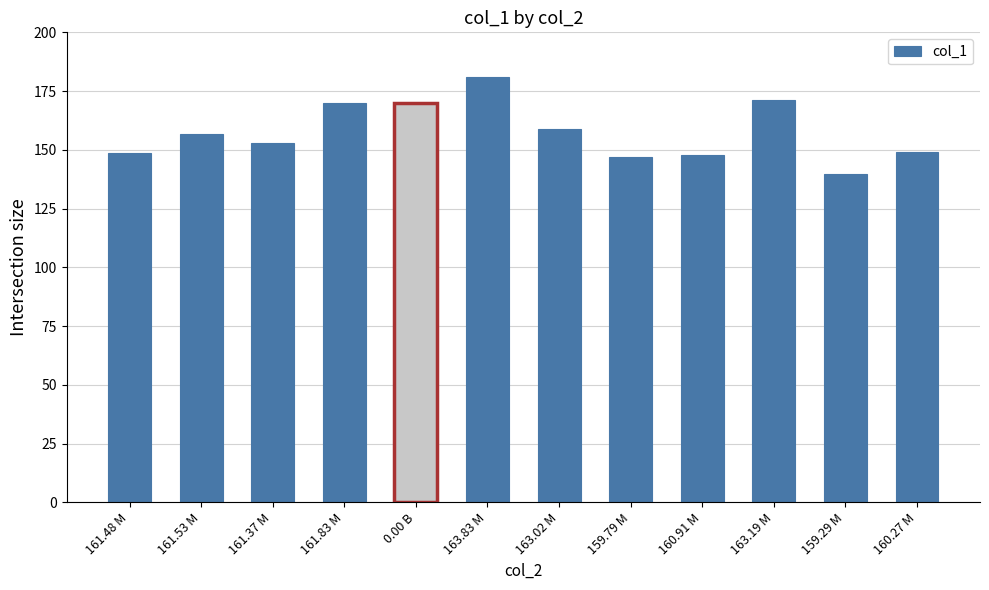

The chart shows a value of 73.2 at 161.53 M. True or false?

False